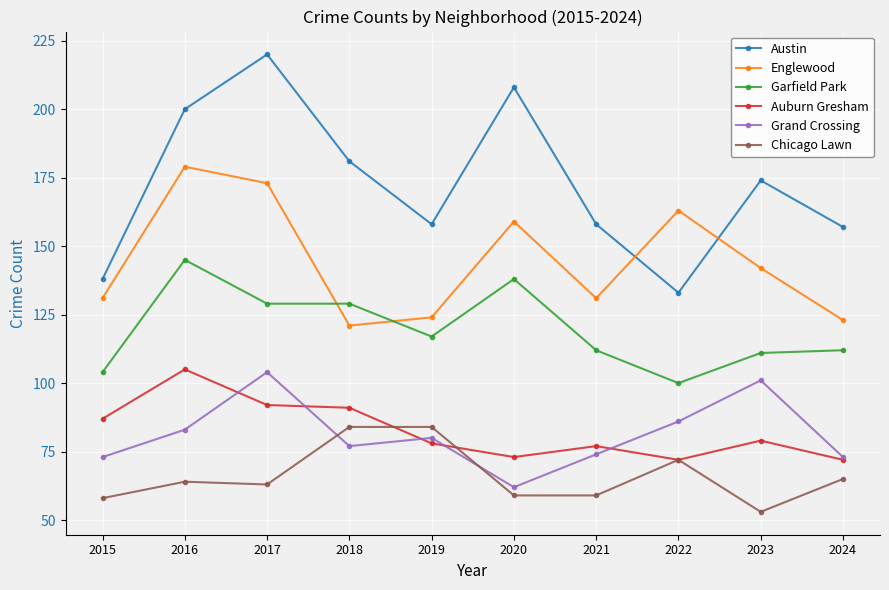

What is the difference between the highest and lowest values at 2015?

80